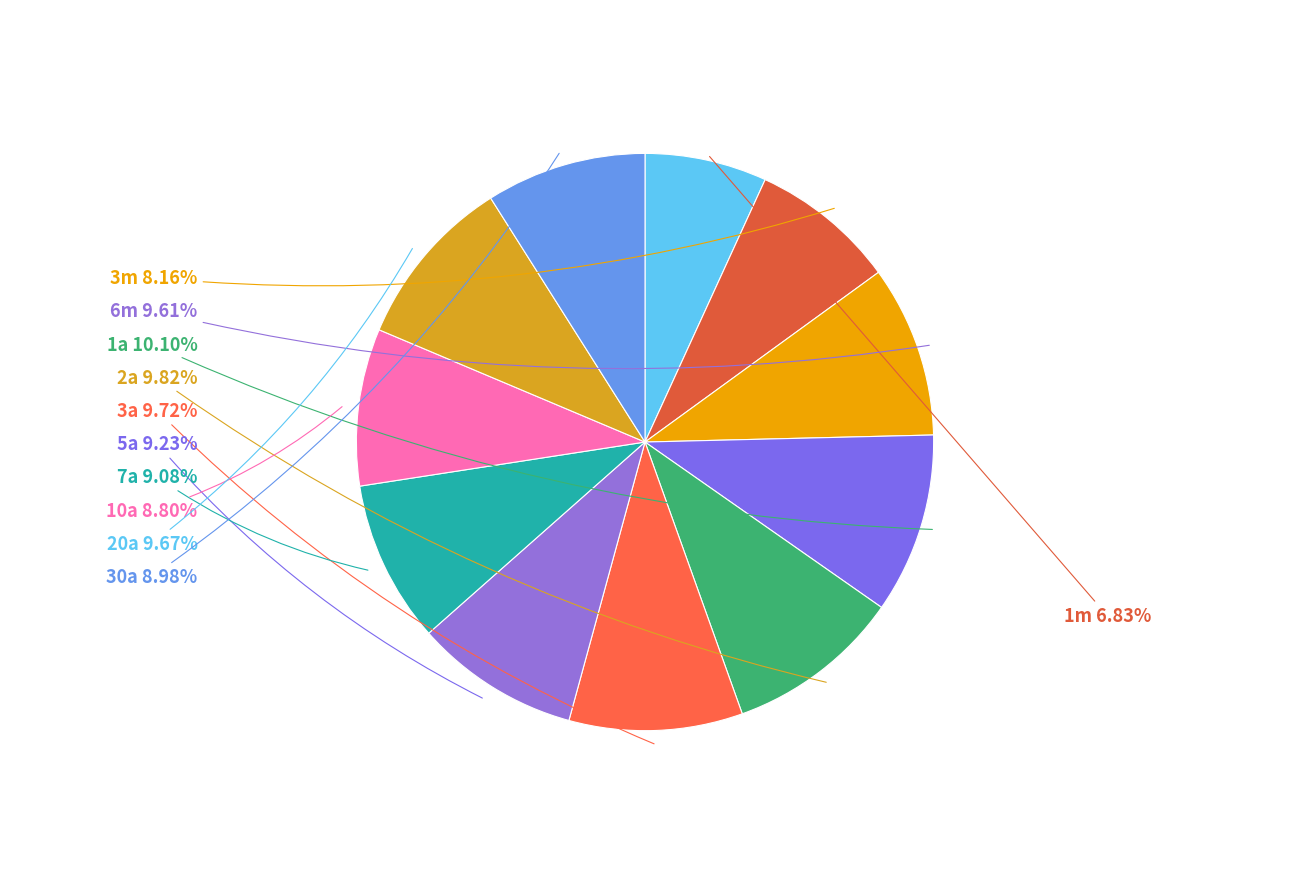

Approximately how many times larger is the value at 1m compared to 7a?

0.8